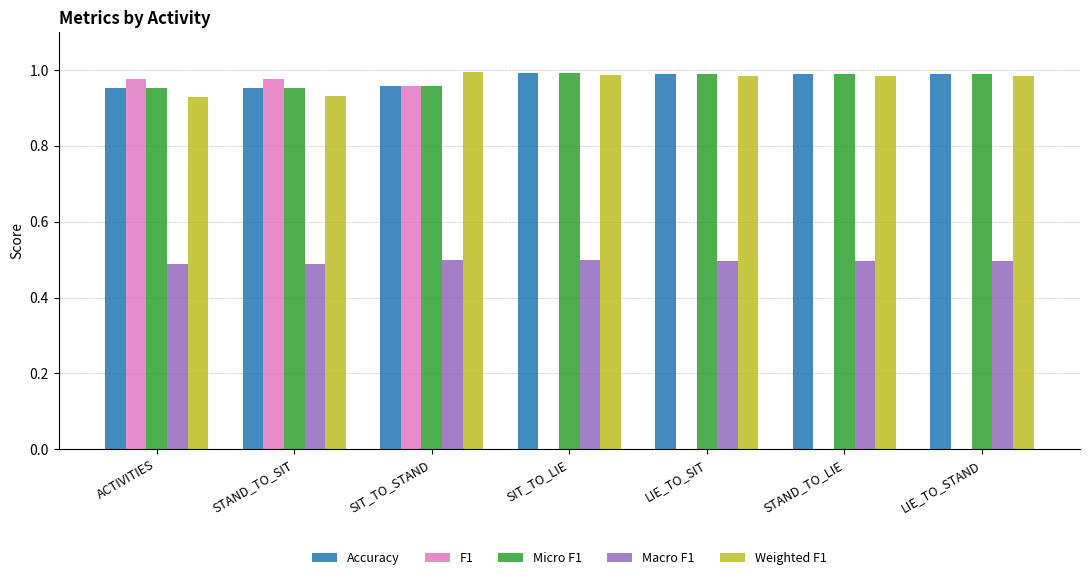

The value of Micro F1 at ACTIVITIES is 0.2. True or false?

False